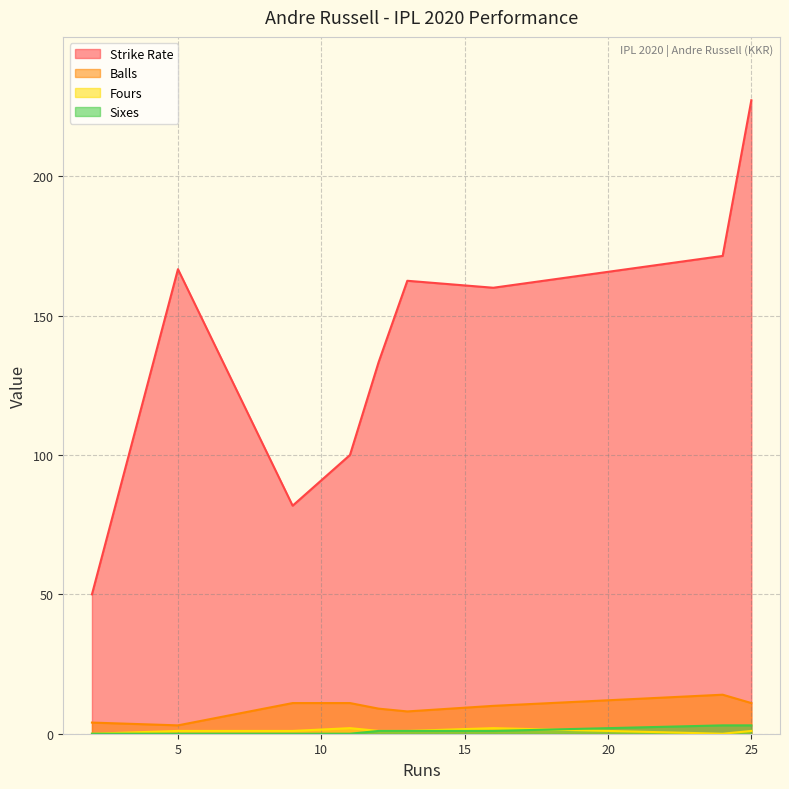

What is the average value of the balls series?

9.0